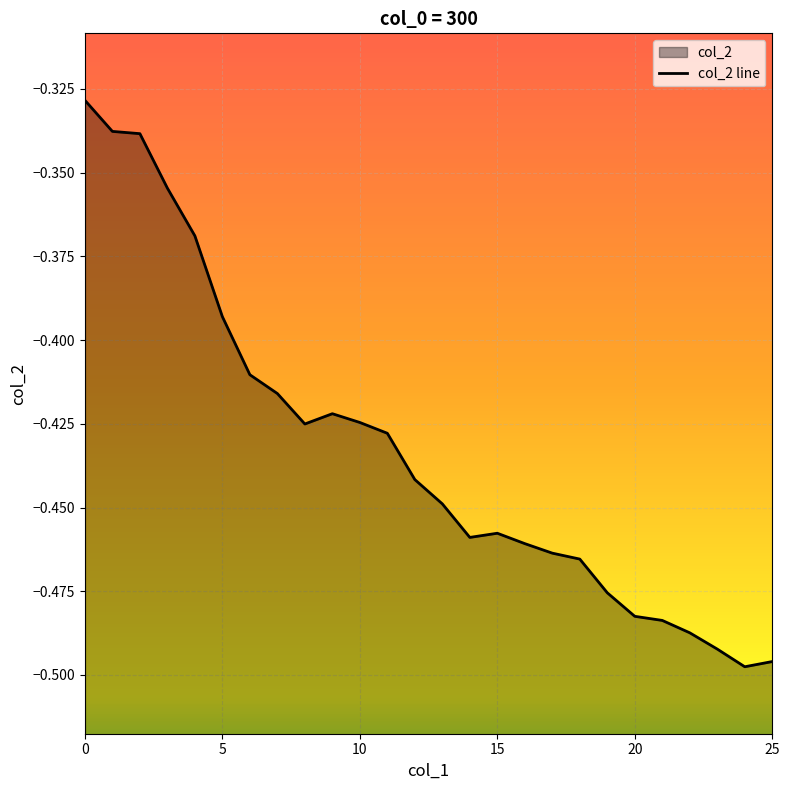

List the labels in order of value, smallest first.

24, 25, 23, 22, 21, 20, 19, 18, 17, 16, 14, 15, 13, 12, 11, 8, 10, 9, 7, 6, 5, 4, 3, 2, 1, 0